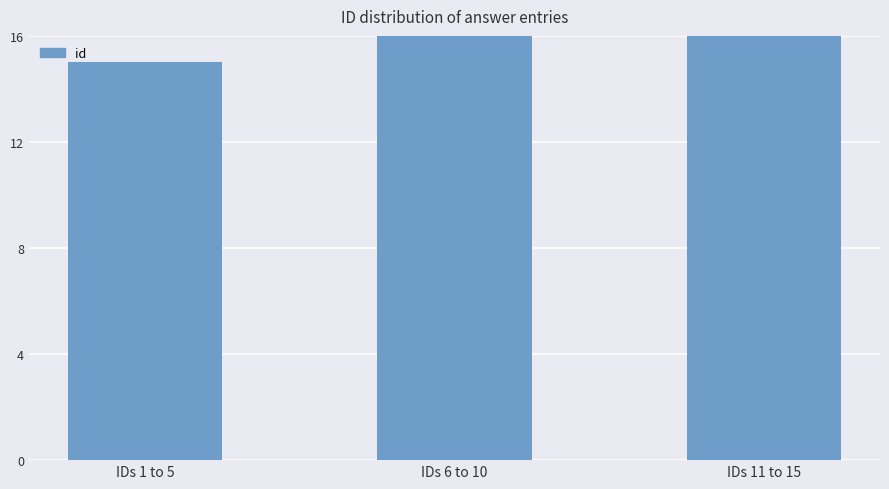

What is the change in value from IDs 1 to 5 to IDs 11 to 15?

+38